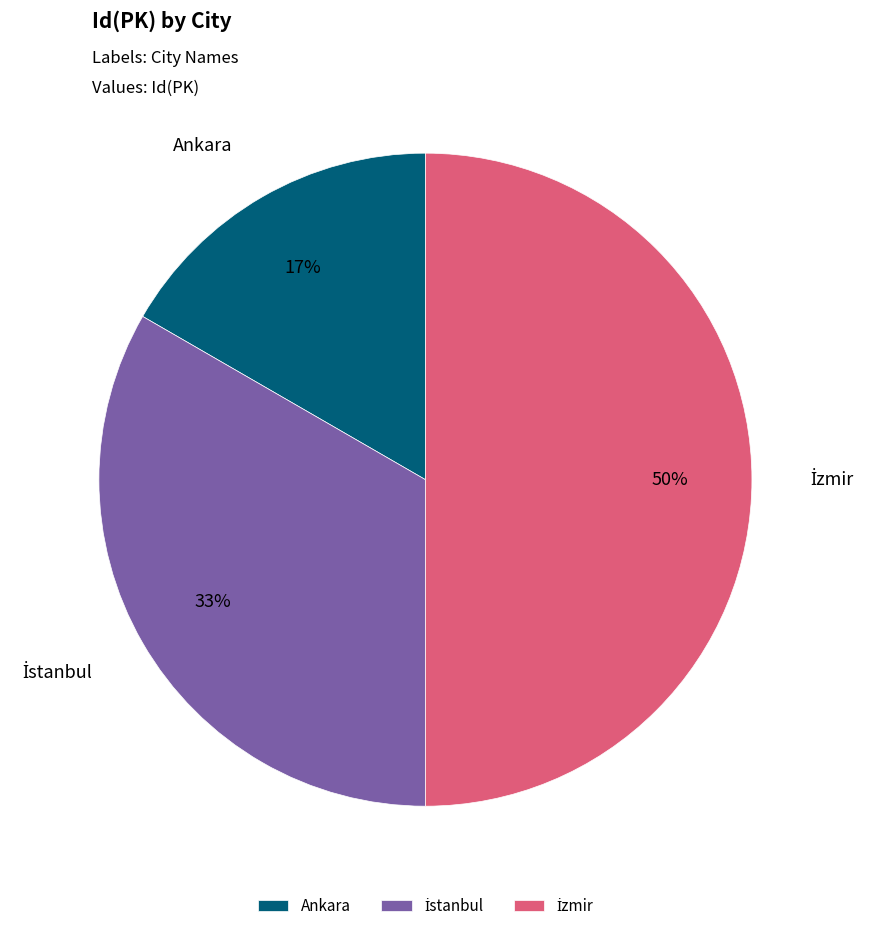

What percentage is the Ankara slice, to the nearest percent?

17%